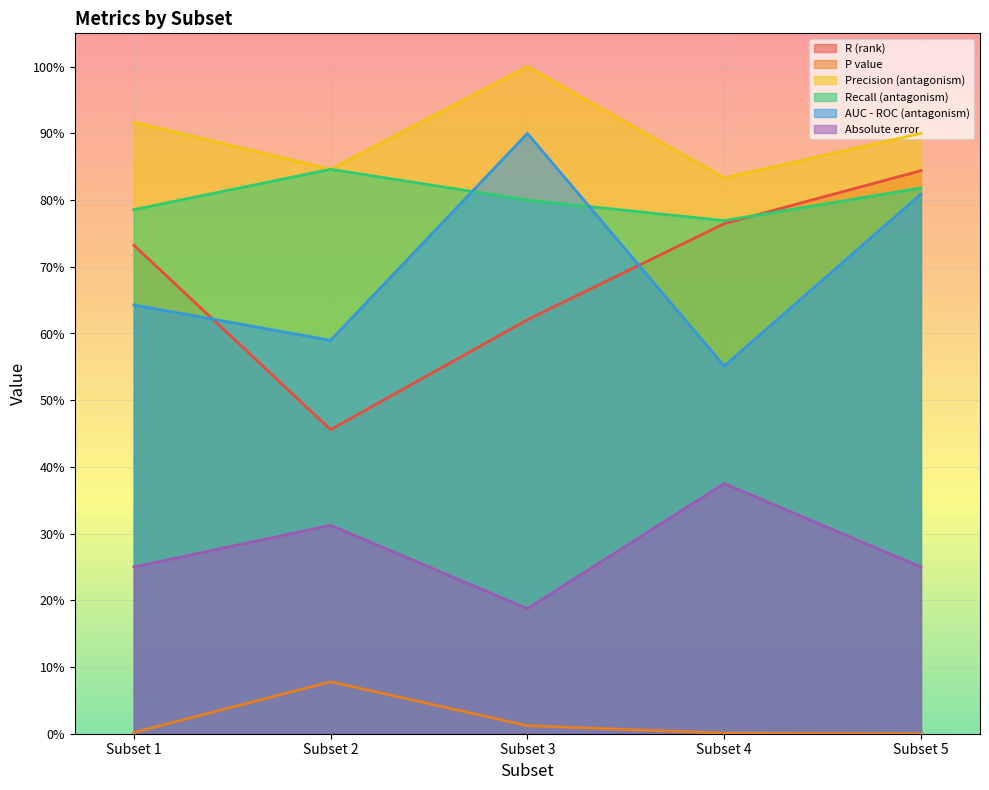

Reading left to right, extract all data points from this chart.

R (rank): 0.7	0.5	0.6	0.8	0.8
P value: 0.0	0.1	0.0	0.0	0.0
Precision (antagonism): 0.9	0.8	1.0	0.8	0.9
Recall (antagonism): 0.8	0.8	0.8	0.8	0.8
AUC - ROC (antagonism): 0.6	0.6	0.9	0.6	0.8
Absolute error: 0.2	0.3	0.2	0.4	0.2